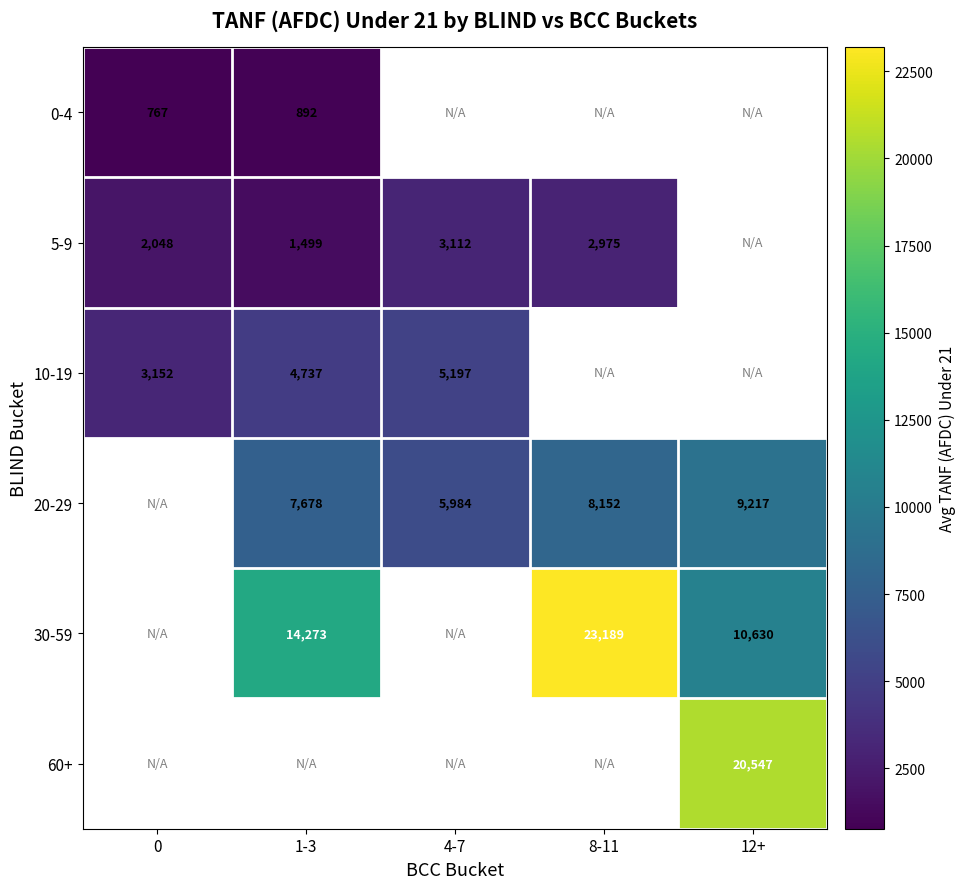

How many values in 20-29 are above zero?

4